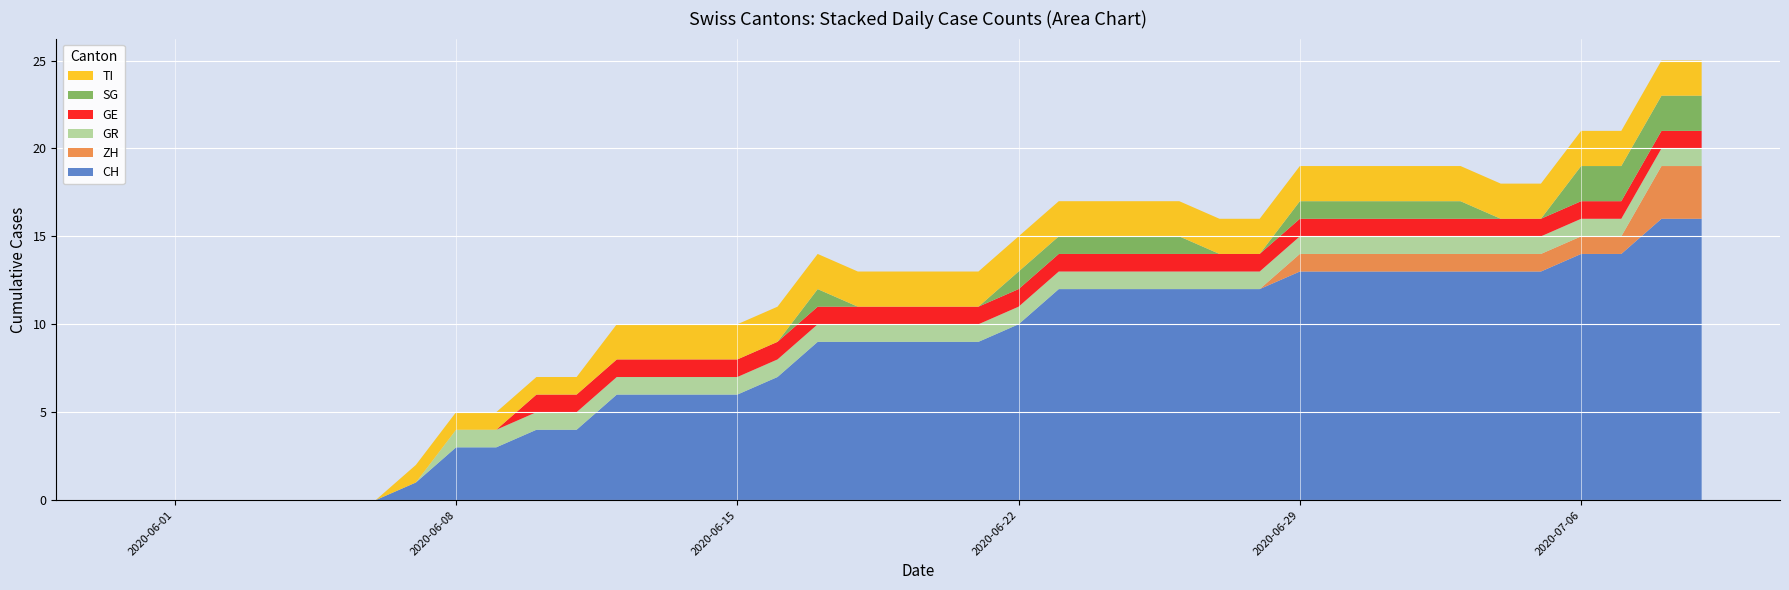

Reading right to left, list all the values displayed in this chart.

CH: 39=16	38=16	37=14	36=14	35=13	34=13	33=13	32=13	31=13	30=13	29=13	28=12	27=12	26=12	25=12	24=12	23=12	22=10	21=9	20=9	19=9	18=9	17=9	16=7	15=6	14=6	13=6	12=6	11=4	10=4	9=3	8=3	7=1	6=0	5=0	4=0	3=0	2=0	1=0	0=0
ZH: 39=3	38=3	37=1	36=1	35=1	34=1	33=1	32=1	31=1	30=1	29=1	28=0	27=0	26=0	25=0	24=0	23=0	22=0	21=0	20=0	19=0	18=0	17=0	16=0	15=0	14=0	13=0	12=0	11=0	10=0	9=0	8=0	7=0	6=0	5=0	4=0	3=0	2=0	1=0	0=0
GR: 39=1	38=1	37=1	36=1	35=1	34=1	33=1	32=1	31=1	30=1	29=1	28=1	27=1	26=1	25=1	24=1	23=1	22=1	21=1	20=1	19=1	18=1	17=1	16=1	15=1	14=1	13=1	12=1	11=1	10=1	9=1	8=1	7=0	6=0	5=0	4=0	3=0	2=0	1=0	0=0
GE: 39=1	38=1	37=1	36=1	35=1	34=1	33=1	32=1	31=1	30=1	29=1	28=1	27=1	26=1	25=1	24=1	23=1	22=1	21=1	20=1	19=1	18=1	17=1	16=1	15=1	14=1	13=1	12=1	11=1	10=1	9=0	8=0	7=0	6=0	5=0	4=0	3=0	2=0	1=0	0=0
SG: 39=2	38=2	37=2	36=2	35=0	34=0	33=1	32=1	31=1	30=1	29=1	28=0	27=0	26=1	25=1	24=1	23=1	22=1	21=0	20=0	19=0	18=0	17=1	16=0	15=0	14=0	13=0	12=0	11=0	10=0	9=0	8=0	7=0	6=0	5=0	4=0	3=0	2=0	1=0	0=0
TI: 39=2	38=2	37=2	36=2	35=2	34=2	33=2	32=2	31=2	30=2	29=2	28=2	27=2	26=2	25=2	24=2	23=2	22=2	21=2	20=2	19=2	18=2	17=2	16=2	15=2	14=2	13=2	12=2	11=1	10=1	9=1	8=1	7=1	6=0	5=0	4=0	3=0	2=0	1=0	0=0